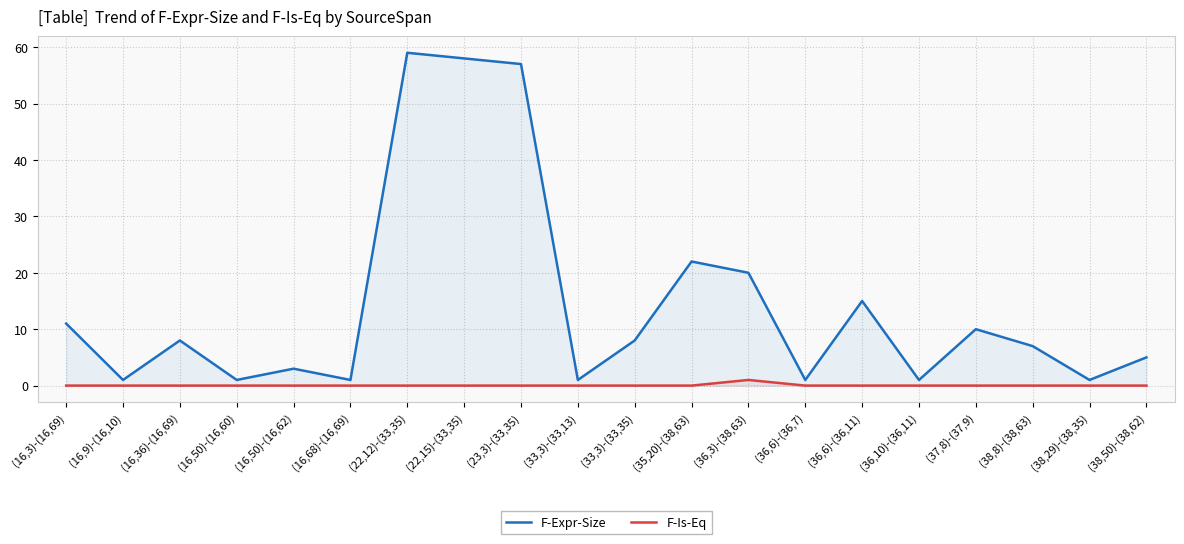

What are all the series names shown in the legend?

F-Expr-Size, F-Is-Eq